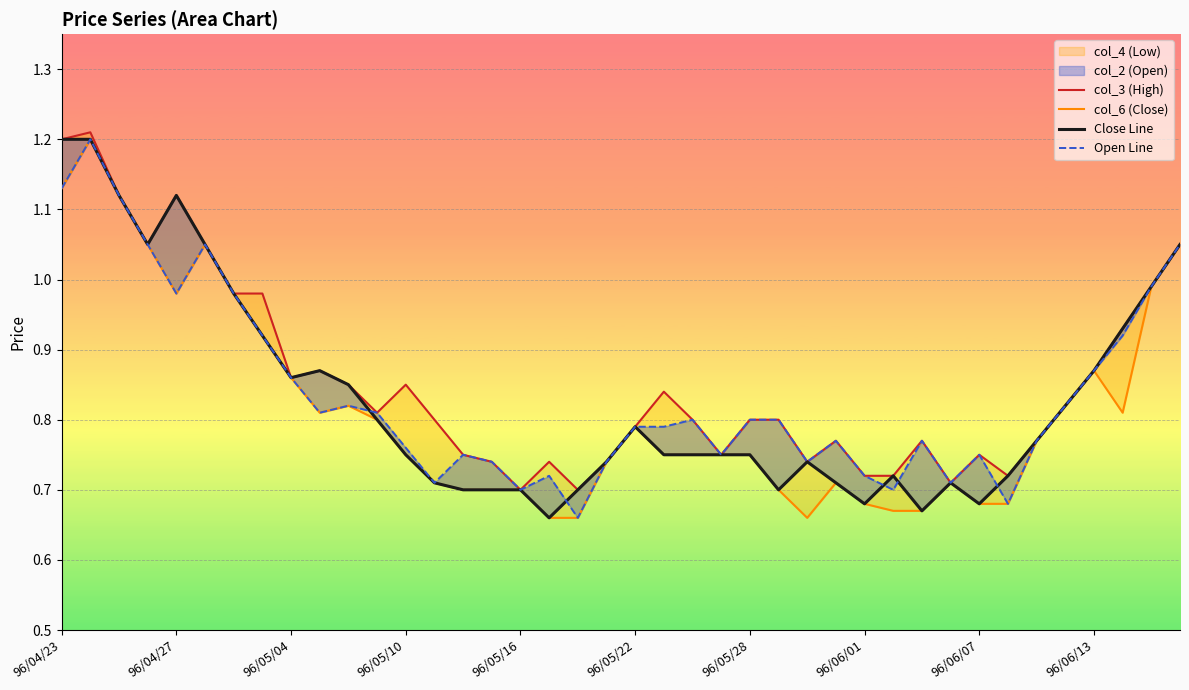

True or false: Close Line and col_6 (Close) intersect in this chart.

False